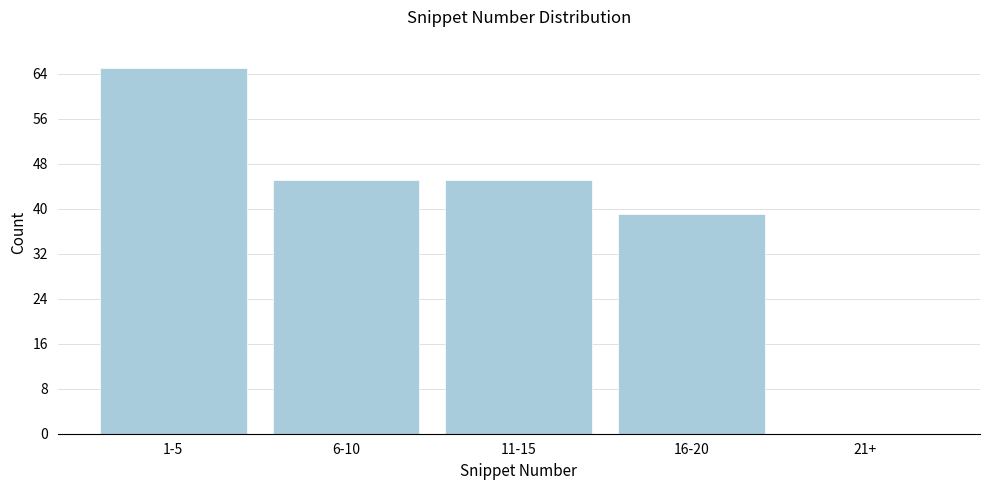

Reading left to right, what are all the values shown in this chart?

1-5=65	6-10=45	11-15=45	16-20=39	21+=0